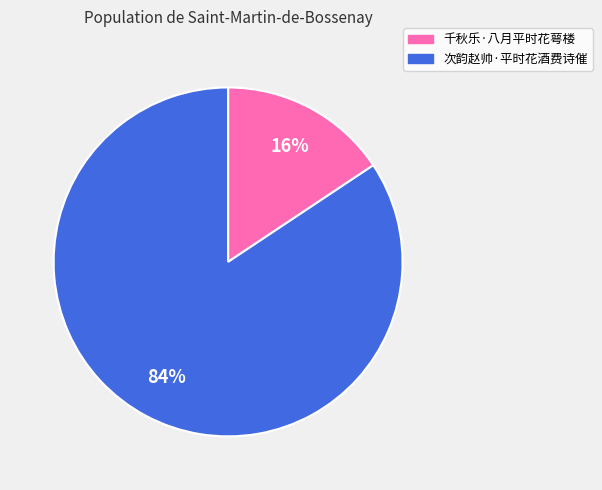

Rank the categories by value from highest to lowest.

次韵赵帅·平时花酒费诗催, 千秋乐·八月平时花萼楼